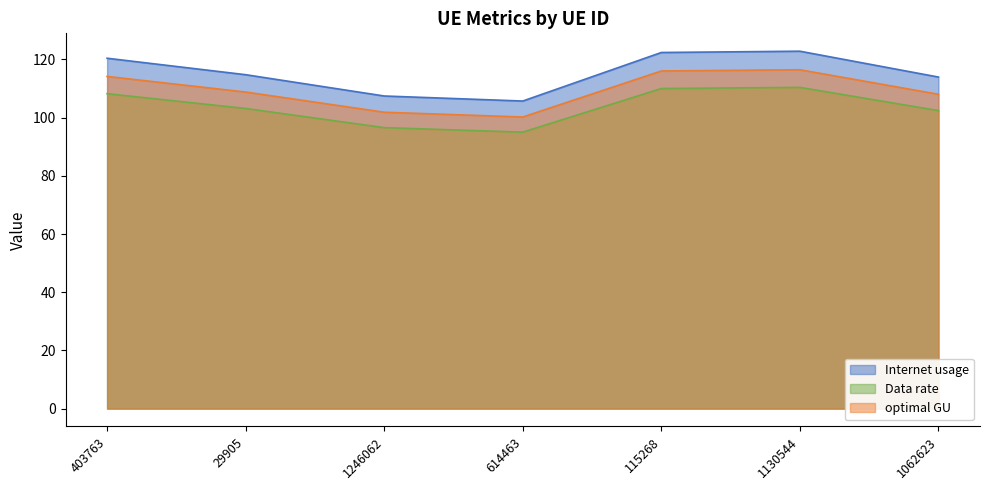

What is the value of the Data rate point at the 3rd from the left?

96.6